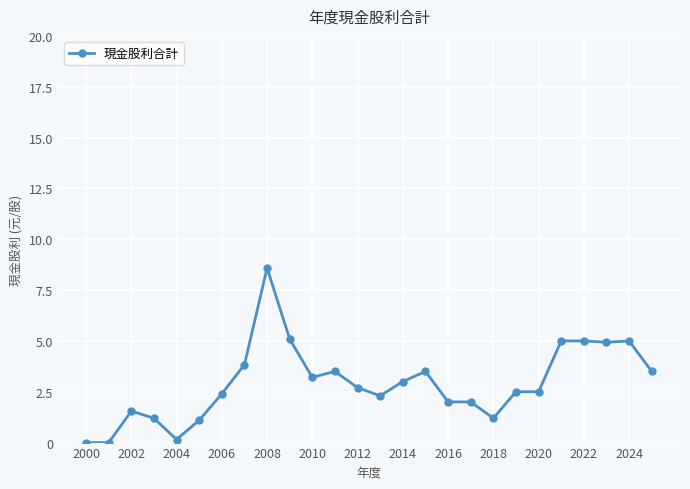

Count the number of categories in the chart.

26